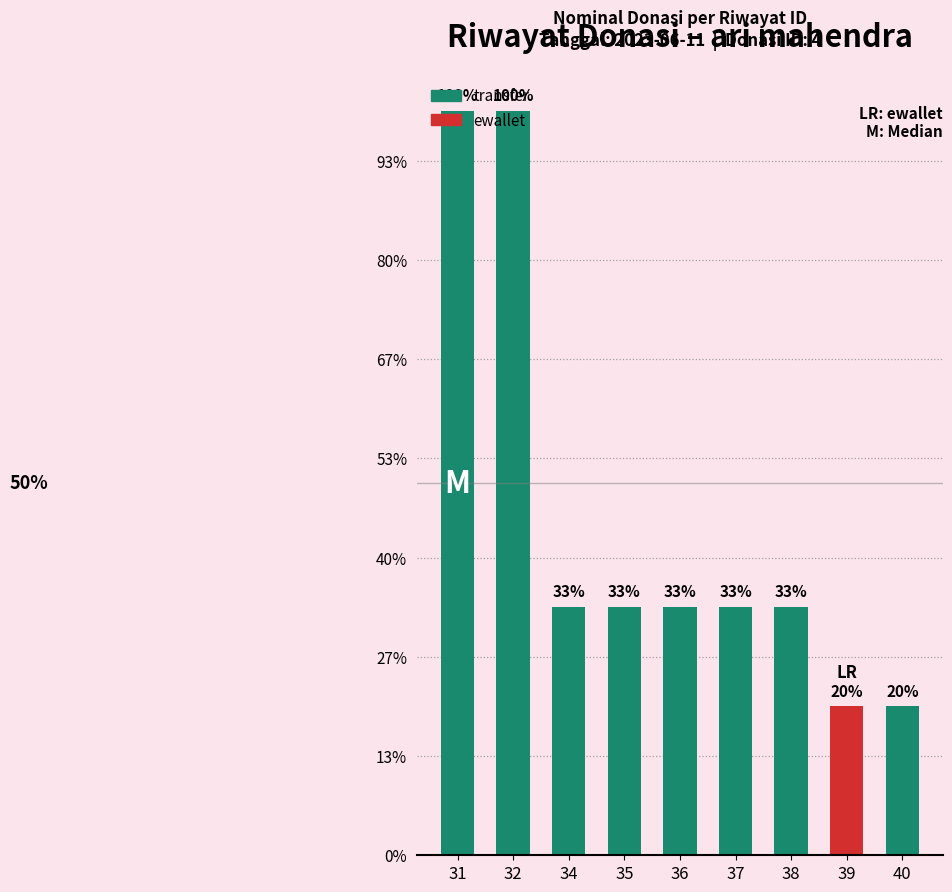

Rank the categories by value from lowest to highest.

39, 40, 34, 35, 36, 37, 38, 31, 32